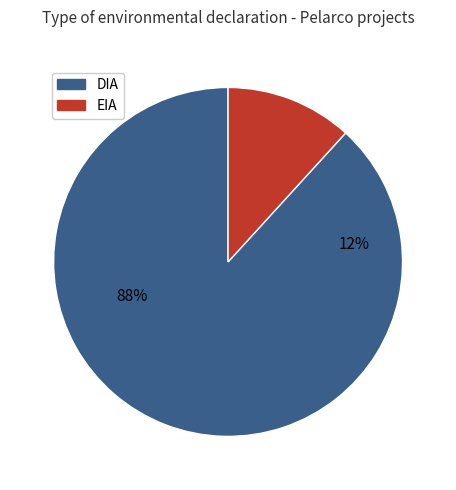

Is EIA the majority of the pie?

No